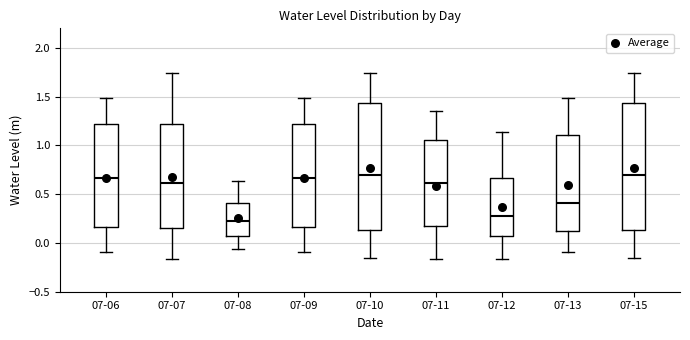

Where does the upper whisker of the box for 07-06 end on the y-axis? The values are not printed on the chart, so give them approximately, as read against the axis.

1.50